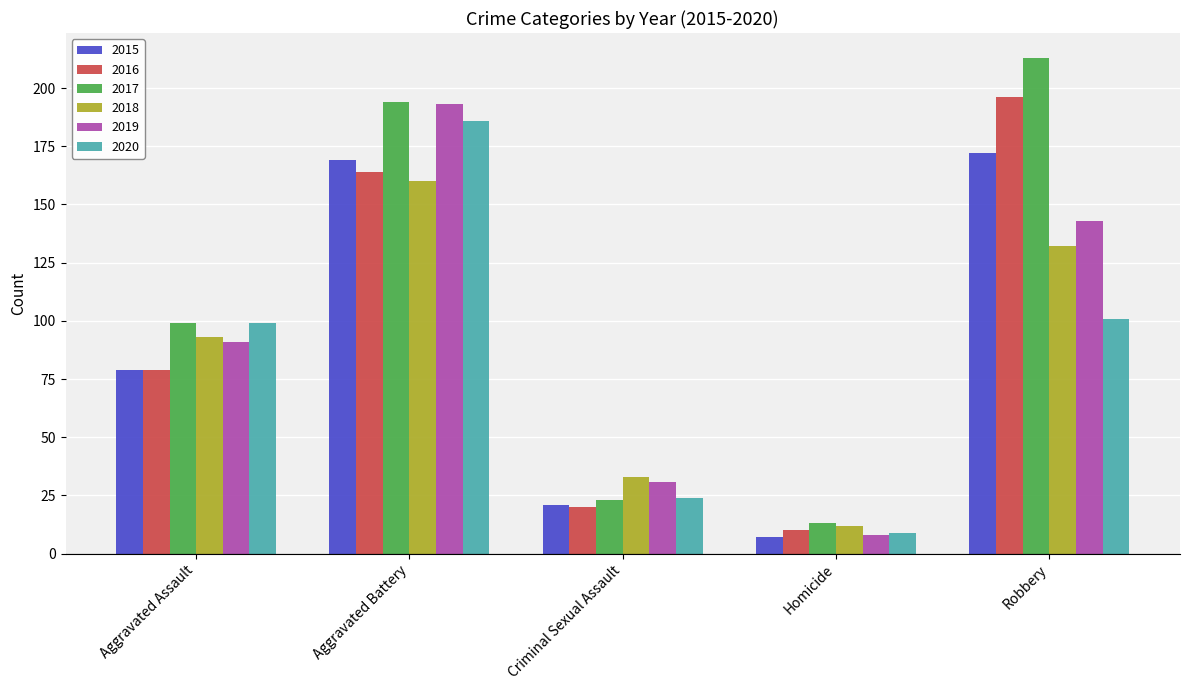

Which series has the widest spread of values?

2017